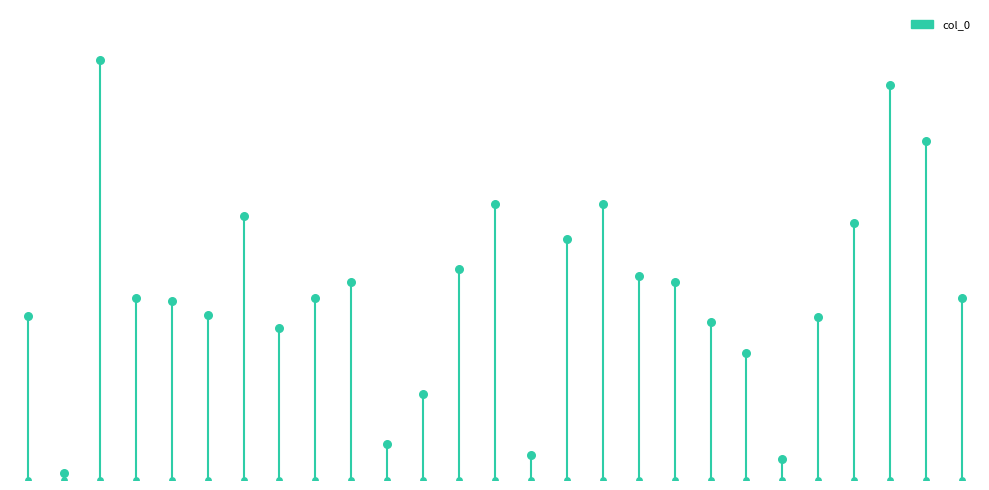

Approximately how many times larger is the value at 秋雨夜戏答十六兄 compared to 中秋雨夜书感?

0.4